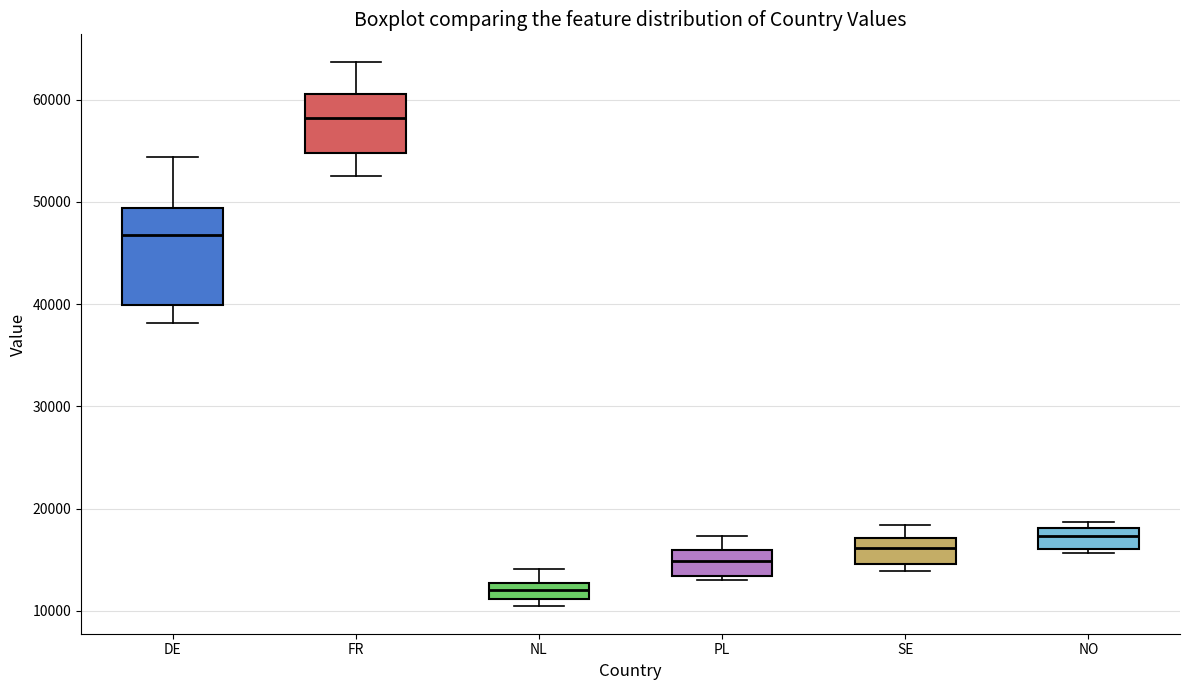

Reading left to right, transcribe this box plot: for each box, give where its median line is, the range the box spans, and where its two whiskers end, as read against the y-axis. The values are not printed on the chart, so give them approximately, as read against the axis.

DE: median 47000, box 40000 to 49000, whiskers 38000 to 54000
FR: median 58000, box 55000 to 61000, whiskers 53000 to 64000
NL: median 12000, box 11000 to 13000, whiskers 10000 to 14000
PL: median 15000, box 13000 to 16000, whiskers 13000 (just below the box's lower edge) to 17000
SE: median 16000, box 15000 to 17000, whiskers 14000 to 18000
NO: median 17000, box 16000 to 18000, whiskers 16000 (just below the box's lower edge) to 19000